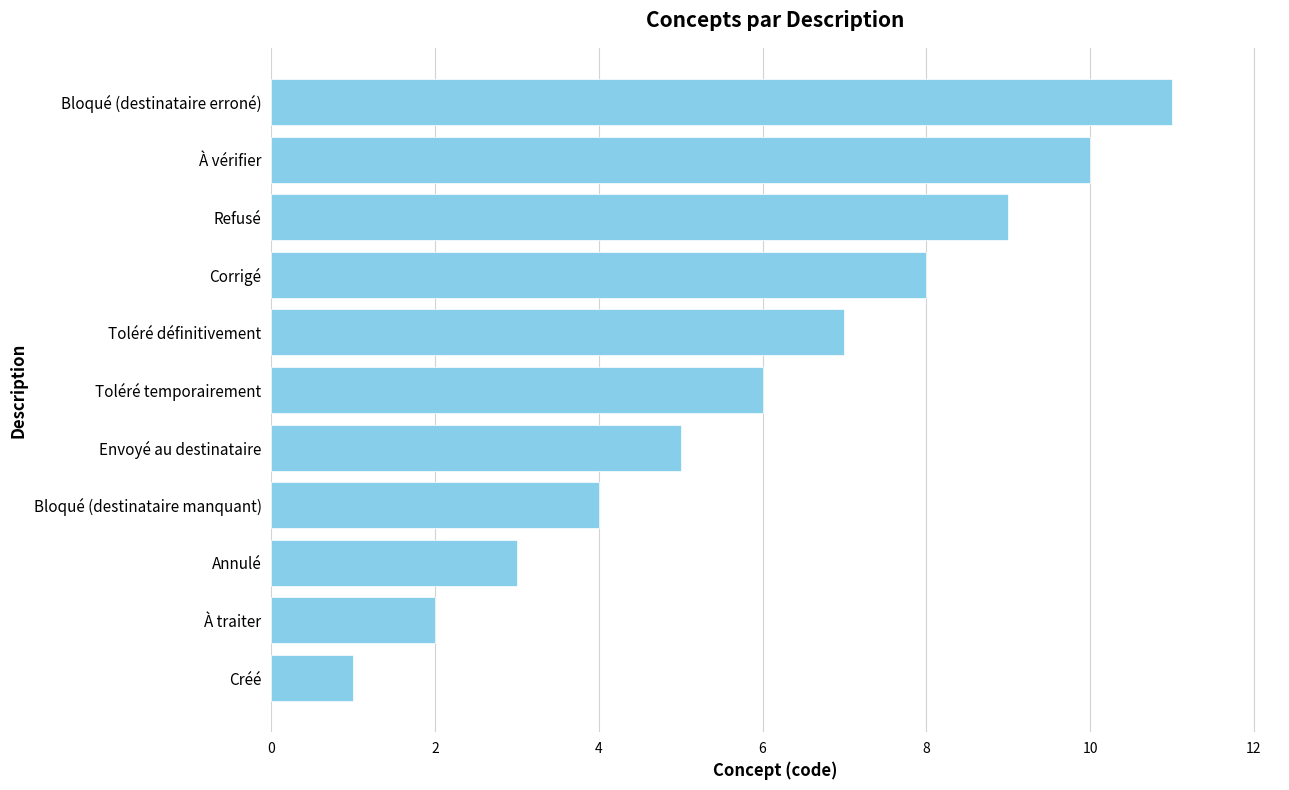

Count the number of data series in this chart.

1